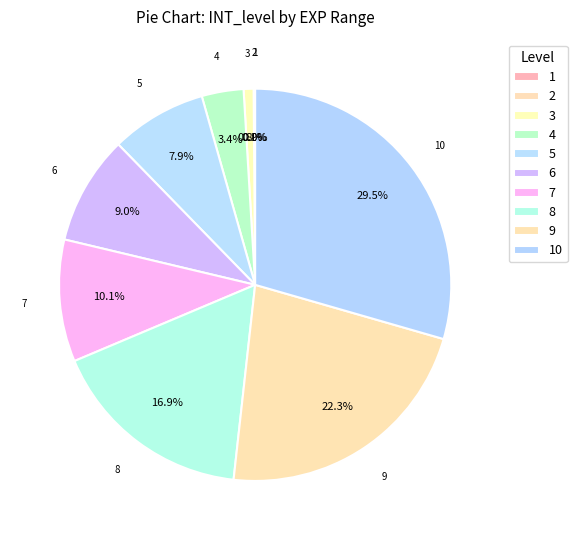

Does 8 account for over 50% of the chart?

No